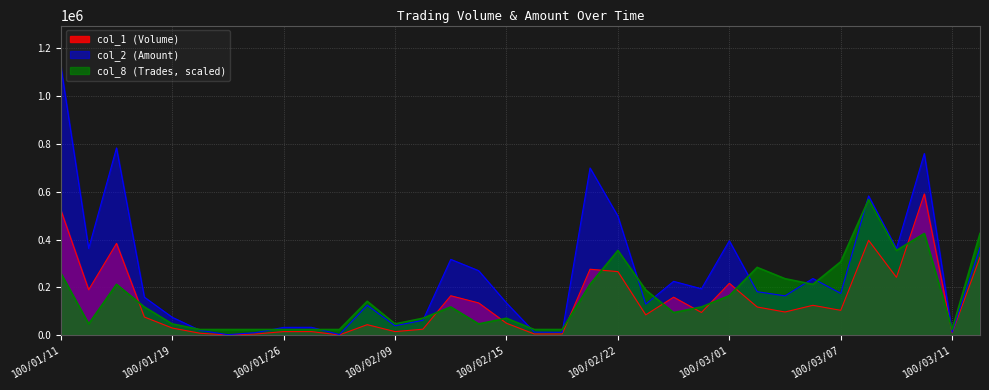

What is the label of the 28th point from the left?

100/03/04